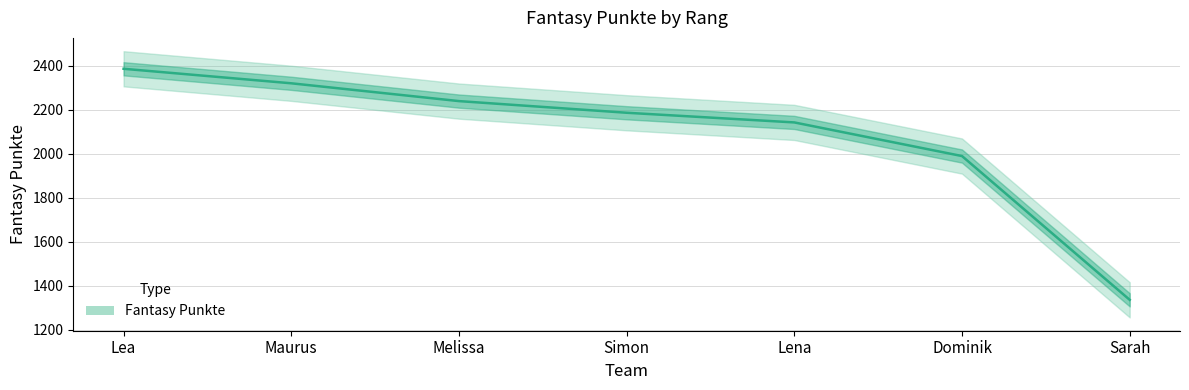

Reading left to right, extract all data points from this chart.

Lea=2386	Maurus=2320	Melissa=2239	Simon=2186	Lena=2142	Dominik=1989	Sarah=1335